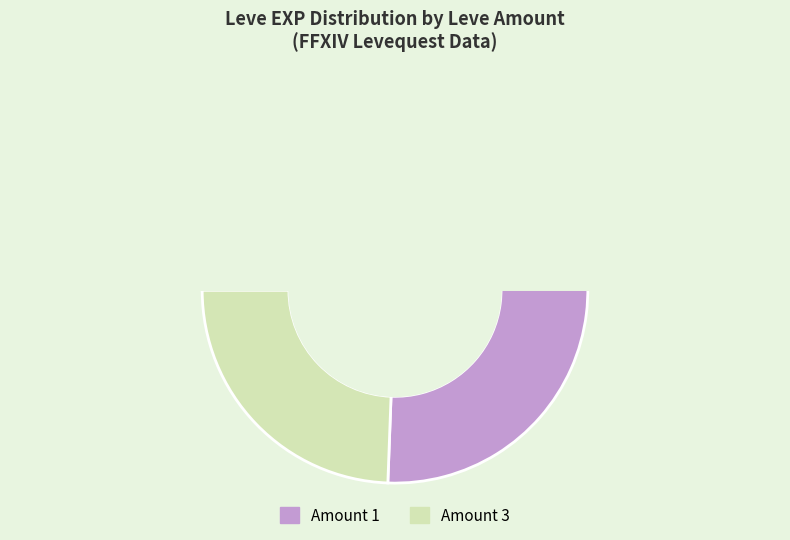

Which slice is the largest?

1